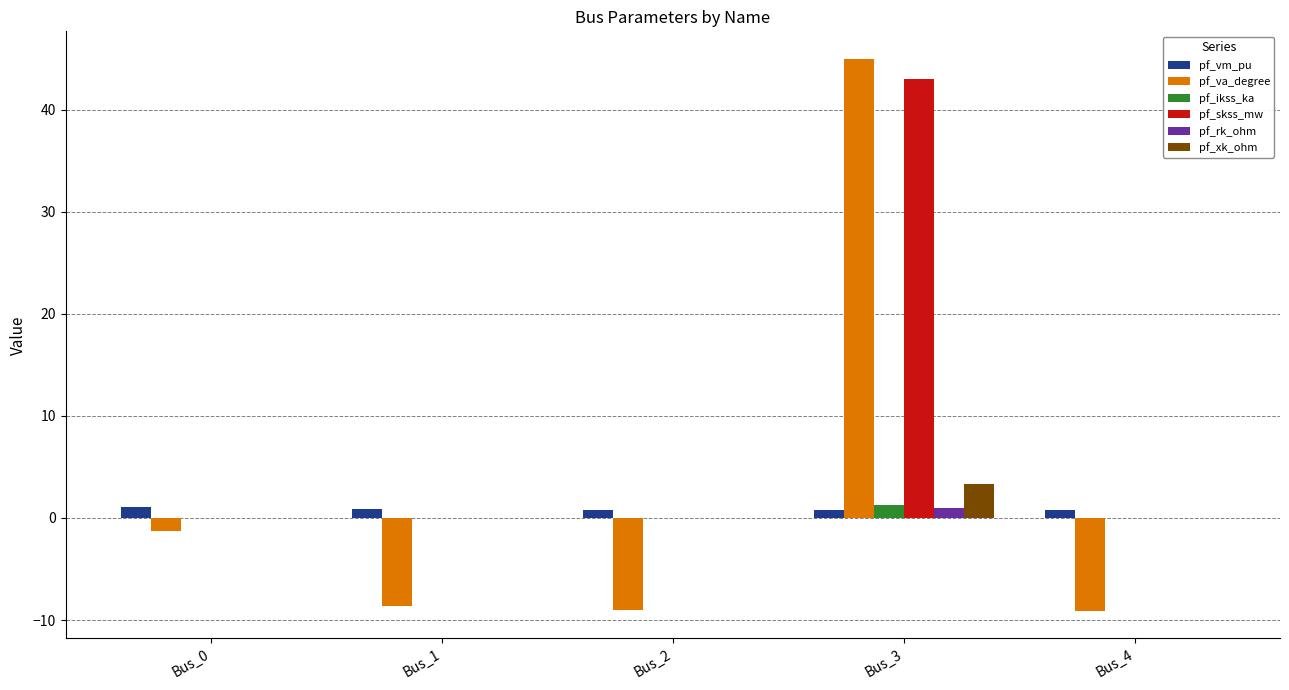

How many series are shown in this chart?

6